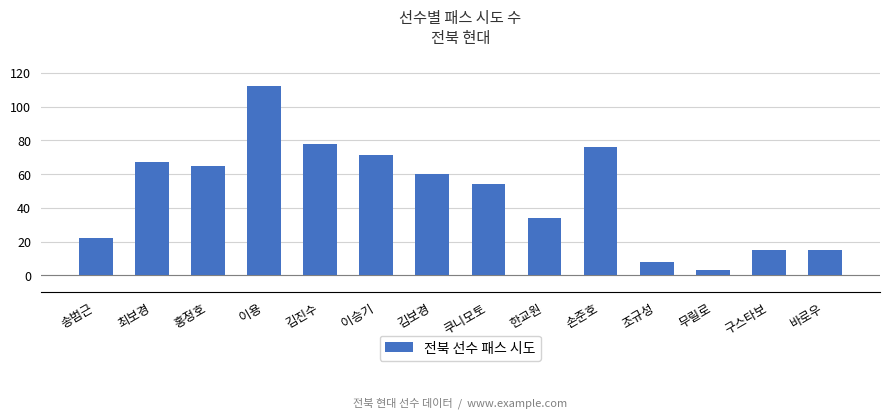

What is the label of the 1st bar from the left?

송범근